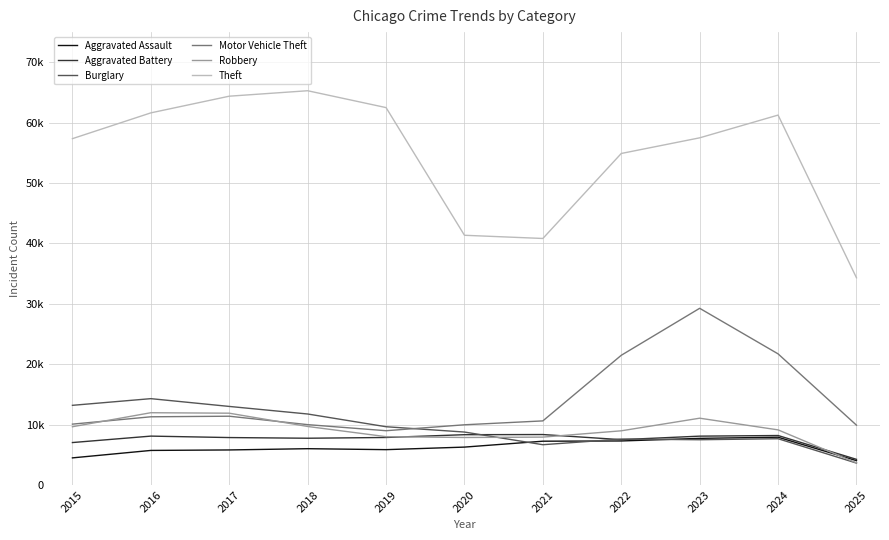

Does the chart display data point markers on the line(s)?

No